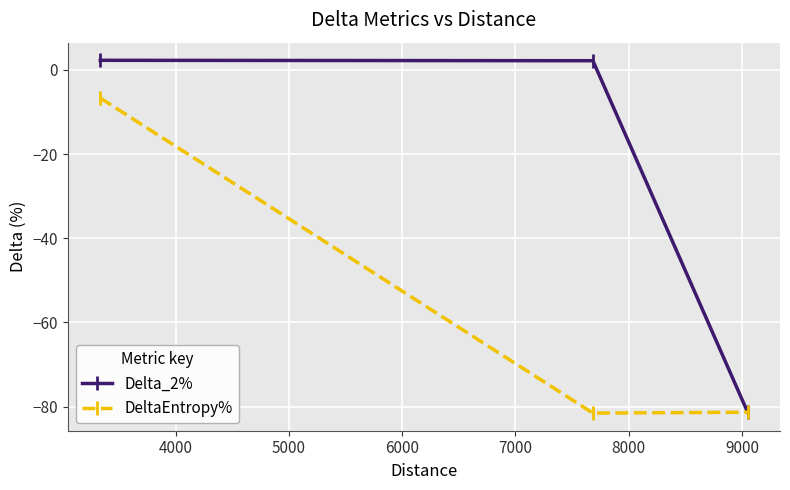

Which series has the largest total across all categories?

Delta_2%